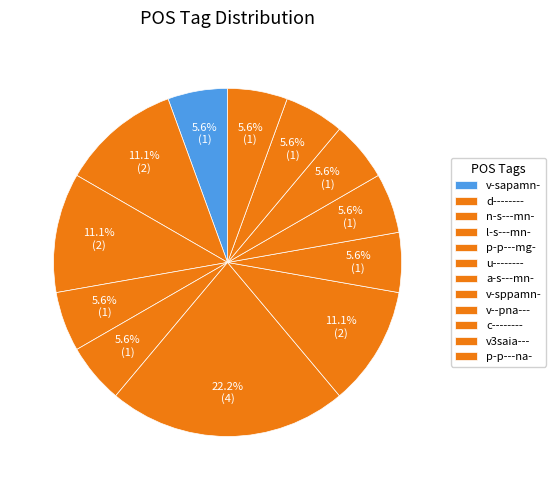

Rank the categories by value from lowest to highest.

v-sapamn-, l-s---mn-, p-p---mg-, v-sppamn-, v--pna---, c--------, v3saia---, p-p---na-, d--------, u--------, a-s---mn-, n-s---mn-